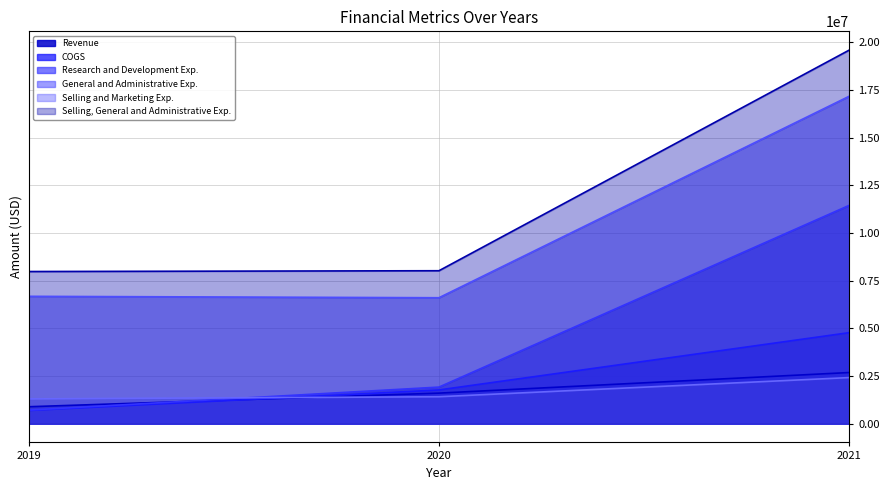

Count the Revenue values in the range 890152 to 2683597.

3